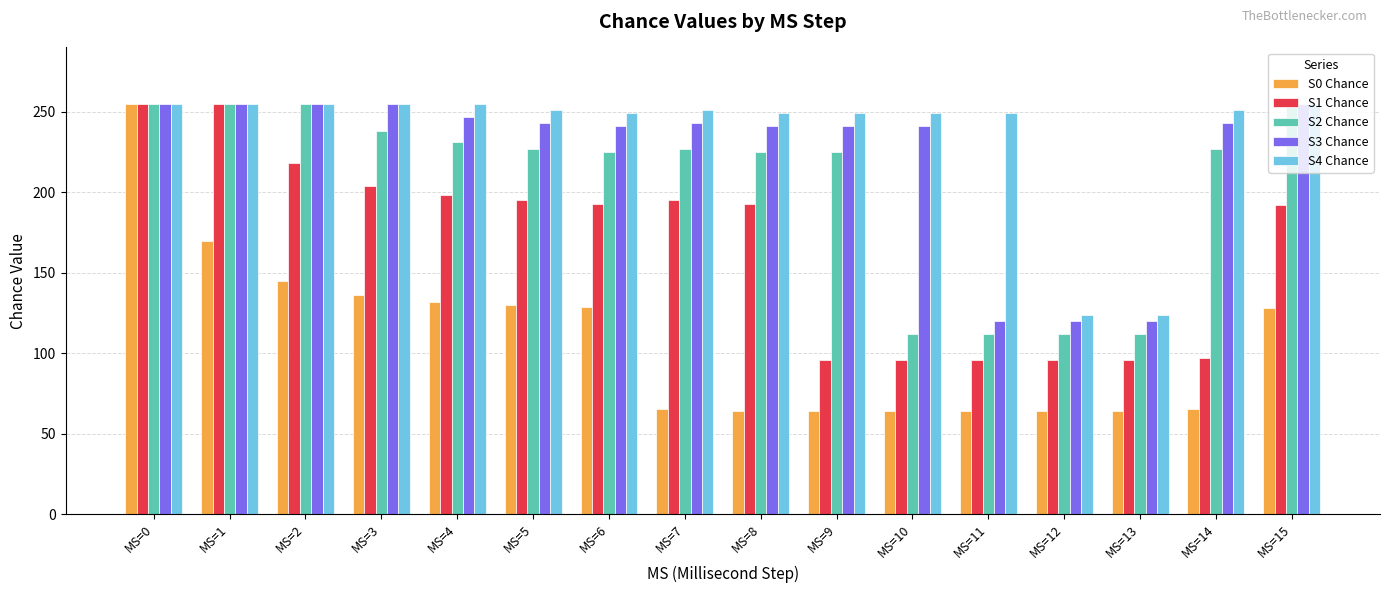

What is the difference between the maximum and minimum values in the S0 Chance series?

191